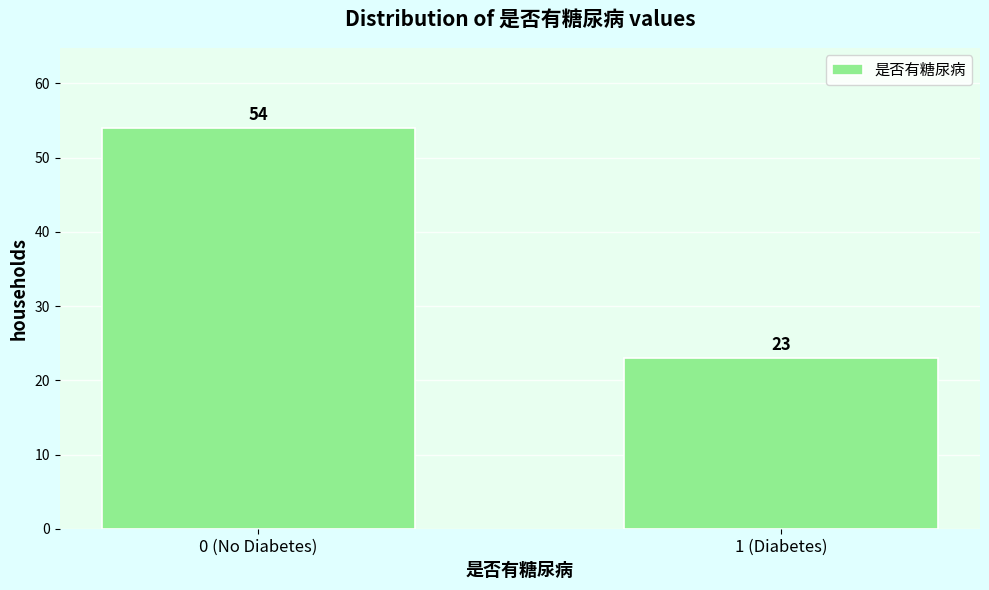

Reading left to right, extract all data points from this chart.

0 (No Diabetes)=54	1 (Diabetes)=23